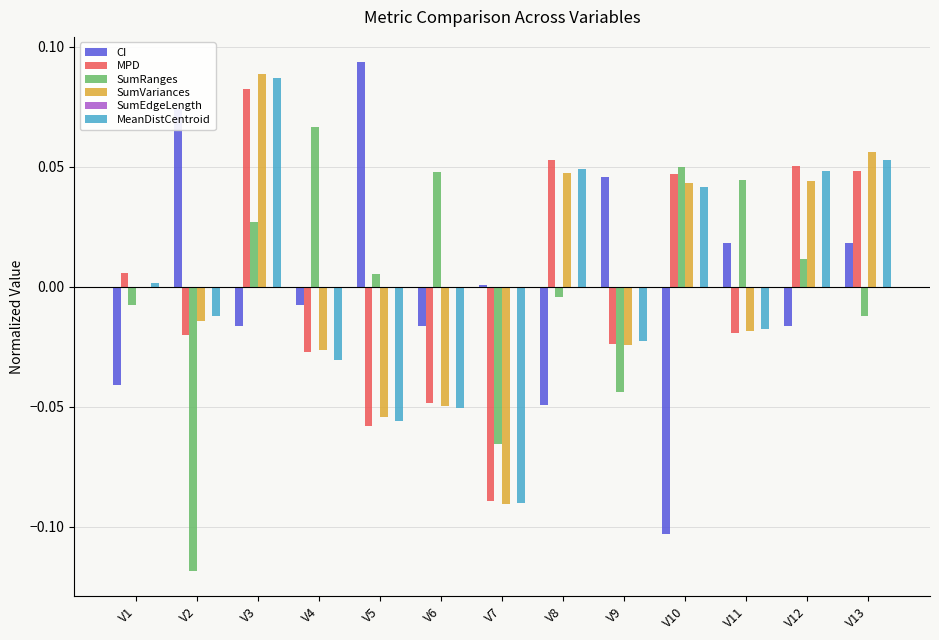

At which category is the sum across all series the highest?

V3